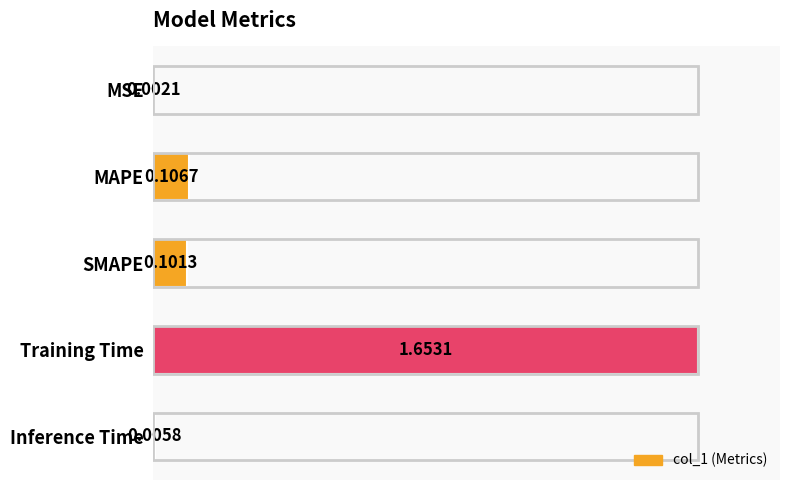

At which label is the value closest to 0?

MSE